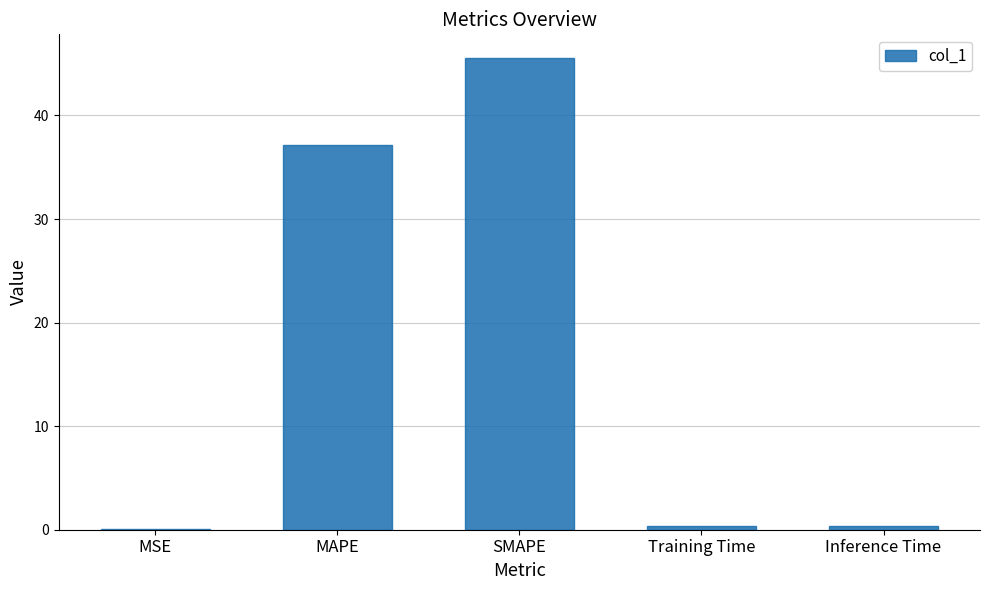

The value at MAPE is 37.1. True or false?

True